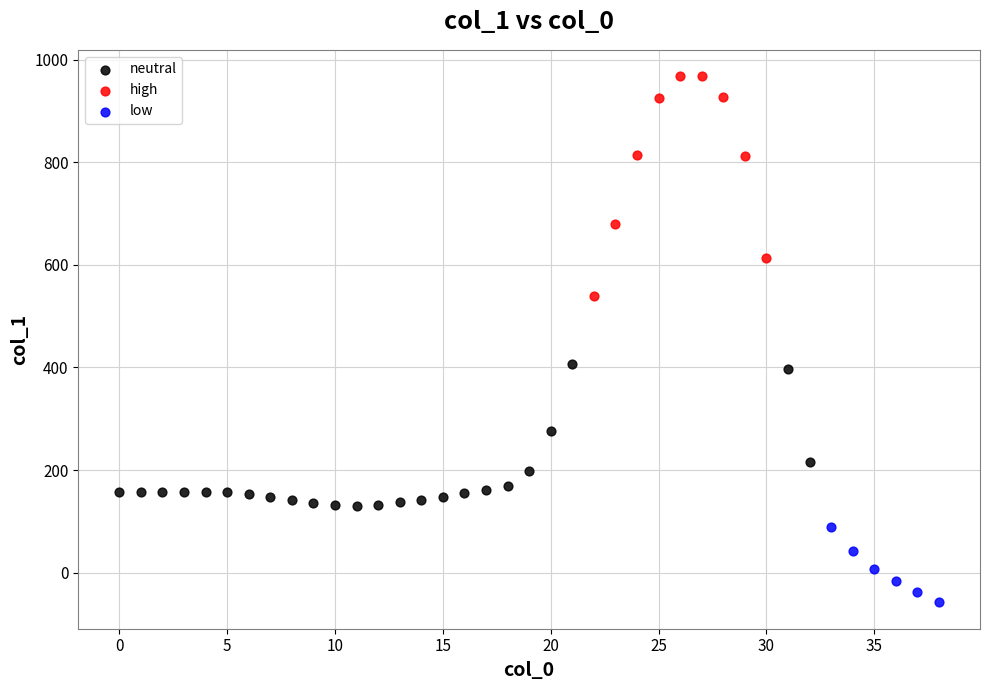

Which series has the largest Y range (max minus min)?

high